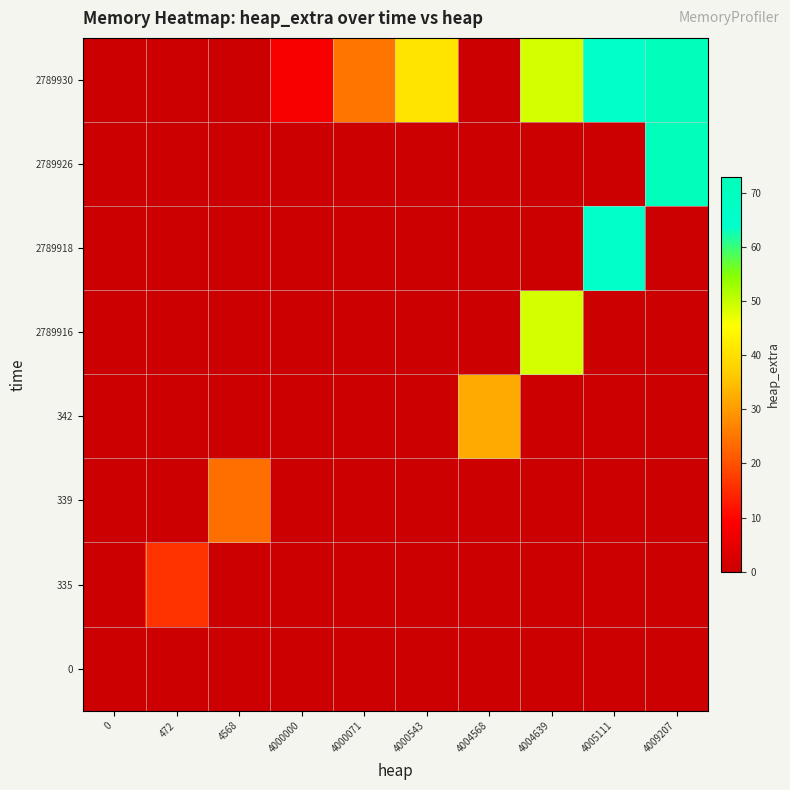

What is the maximum value shown in the chart?

73